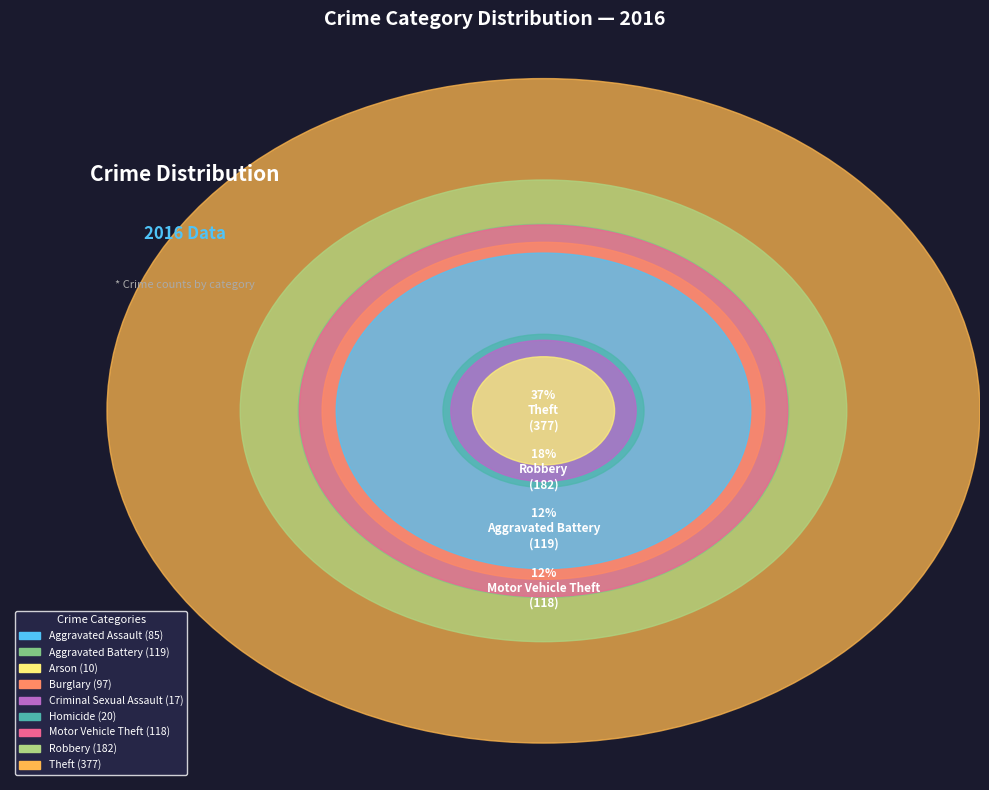

Rank the categories by value from highest to lowest.

Theft, Robbery, Aggravated Battery, Motor Vehicle Theft, Burglary, Aggravated Assault, Homicide, Criminal Sexual Assault, Arson